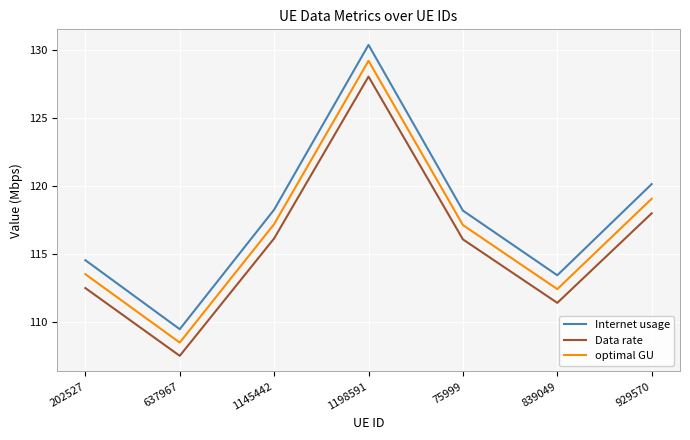

What is the sum of all optimal GU values?

817.0